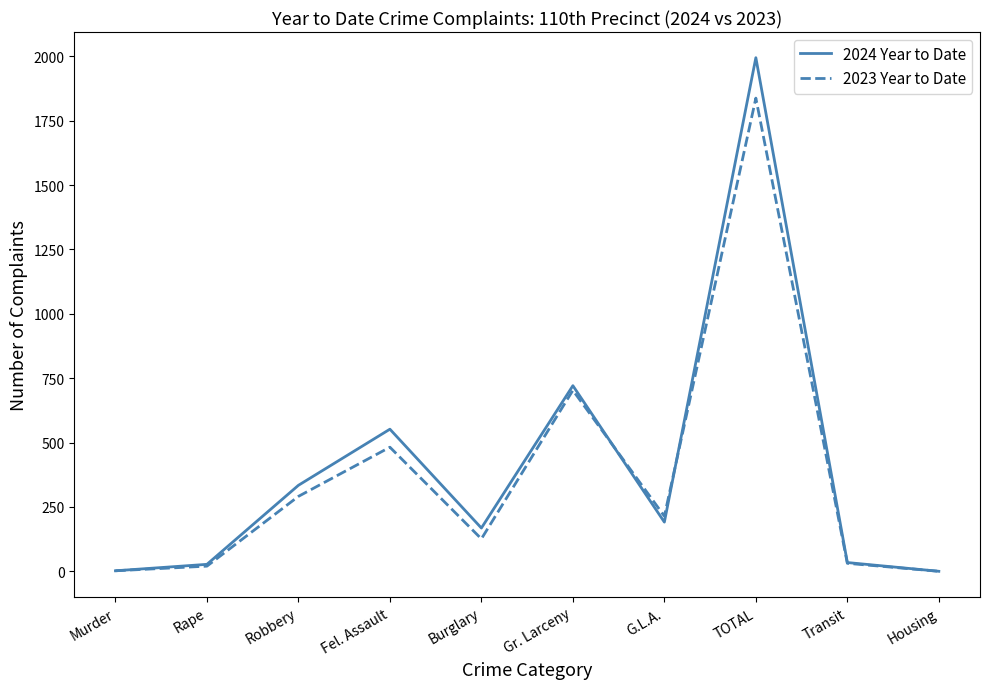

At which label does 2023 Year to Date reach its peak?

TOTAL